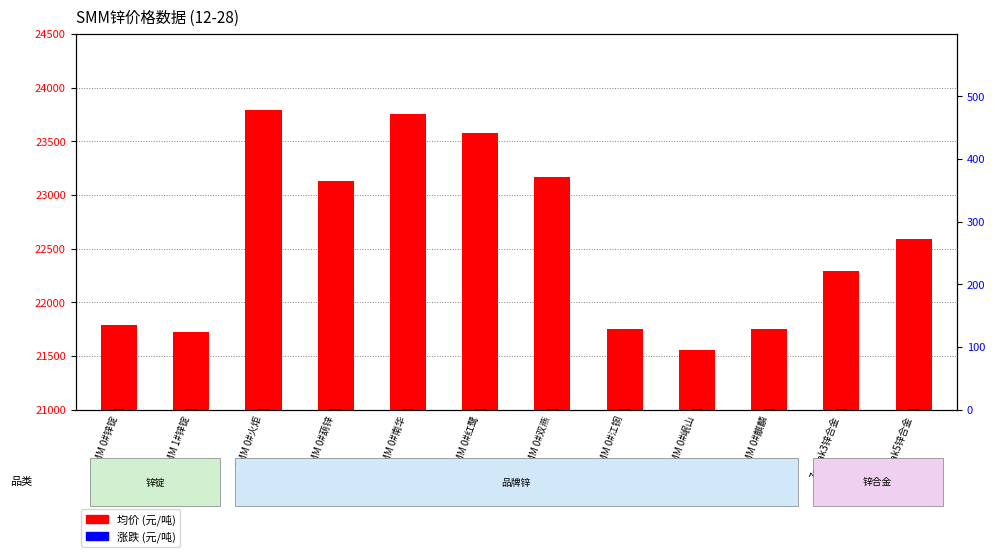

Rank the series by their average value, from highest to lowest.

均价 (元/吨), 涨跌 (元/吨)